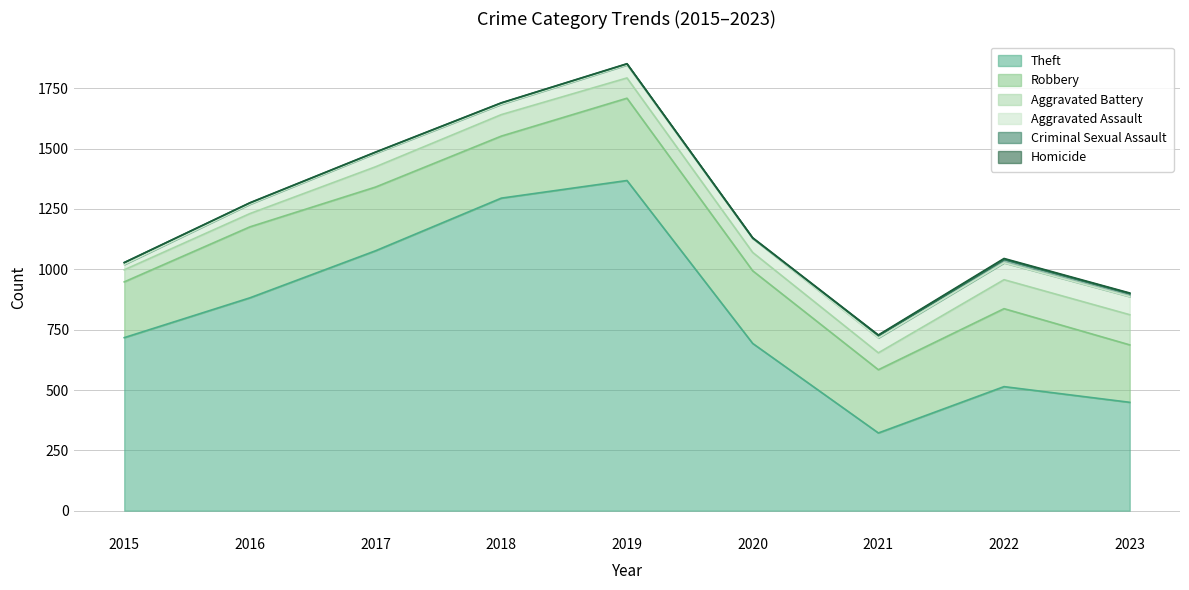

What is the difference between the highest and lowest values at 2016?

881